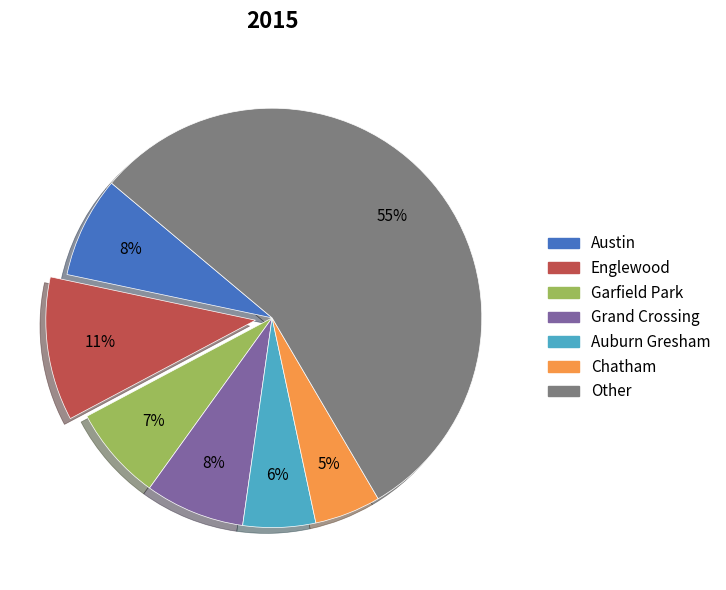

To the nearest percent, what portion does Chatham represent?

5%